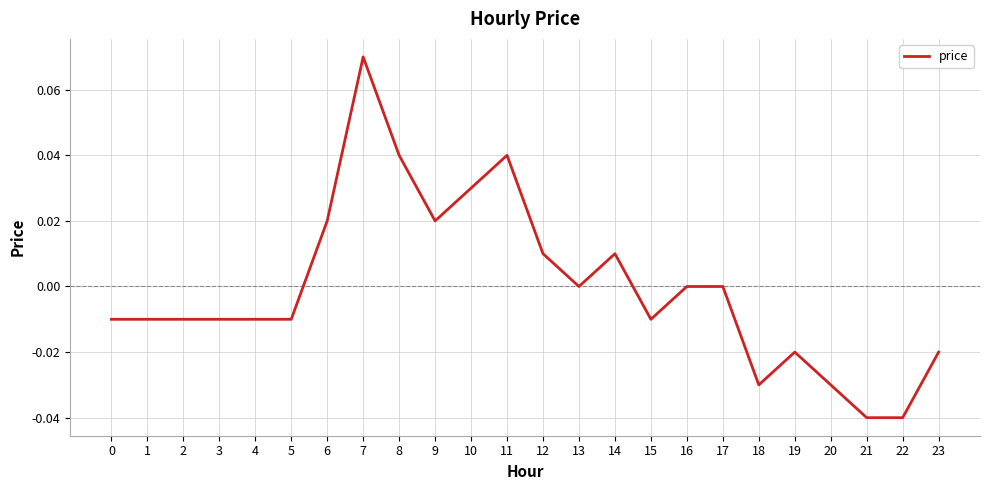

At which category does the chart reach its peak across all series?

7